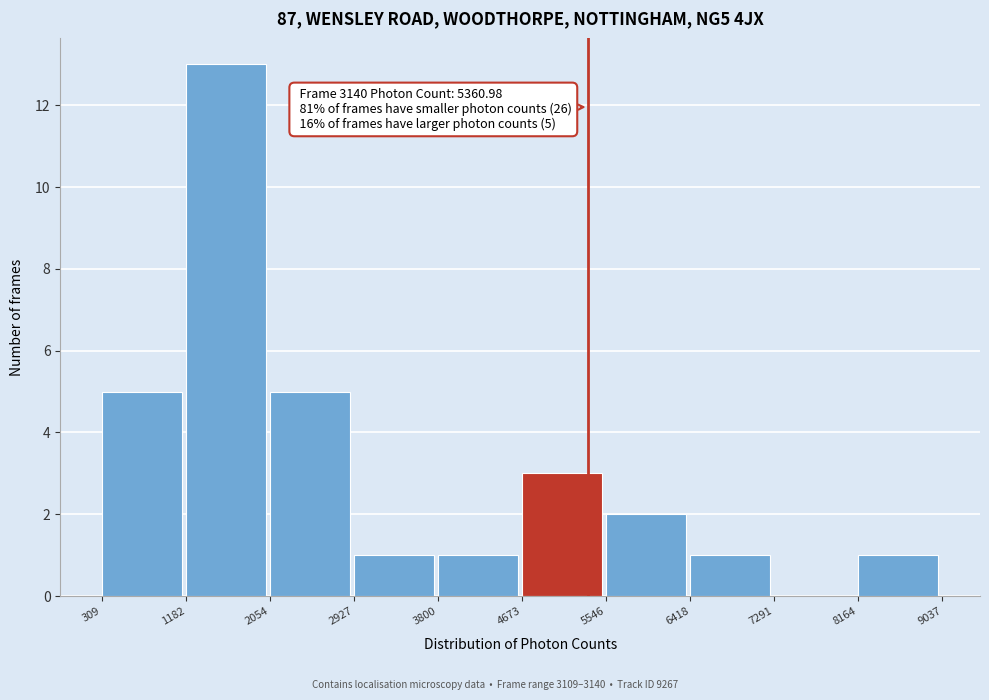

Over which range of the x-axis is the bar tallest?

1182 to 2054